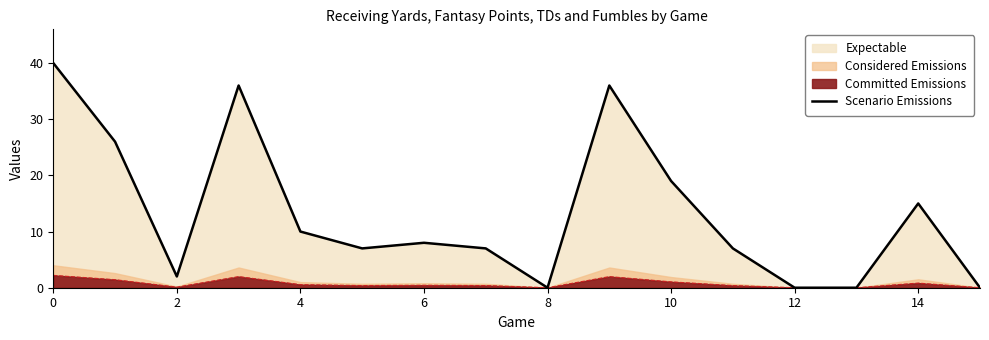

Is it true that the value at 6 is 13?

False